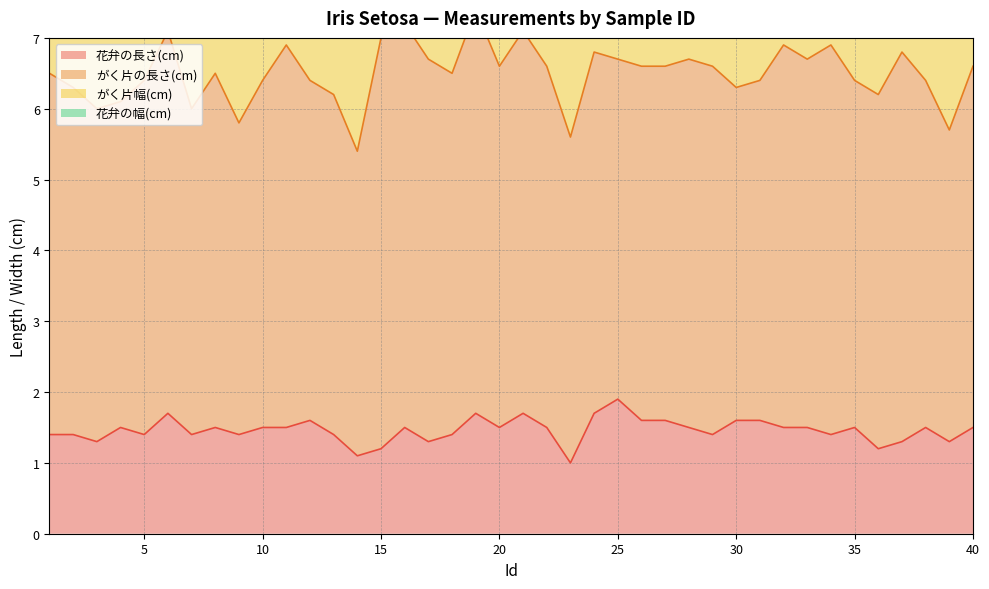

What is the highest value of the 花弁の長さ(cm) series?

1.9